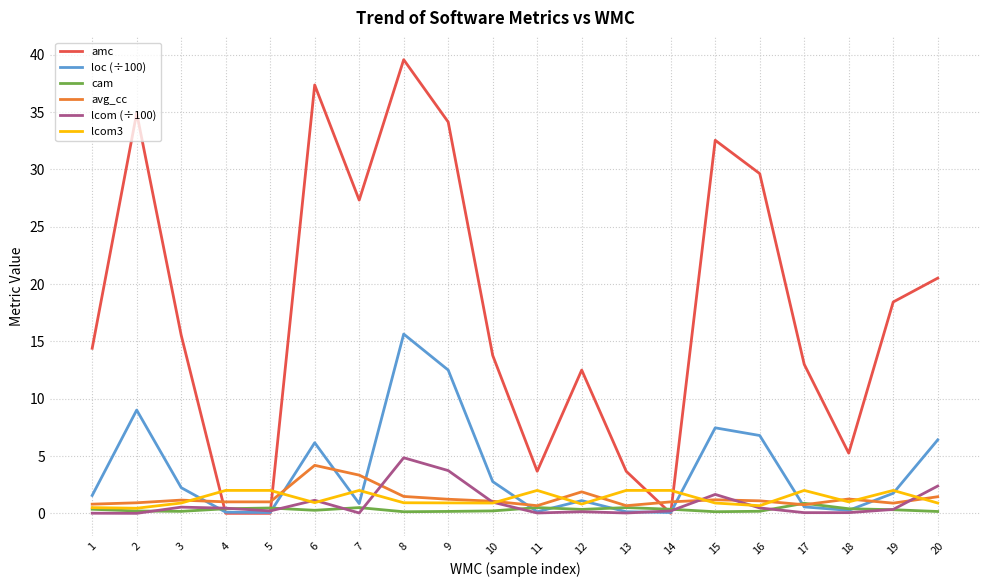

What is the maximum value for lcom3?

2.0